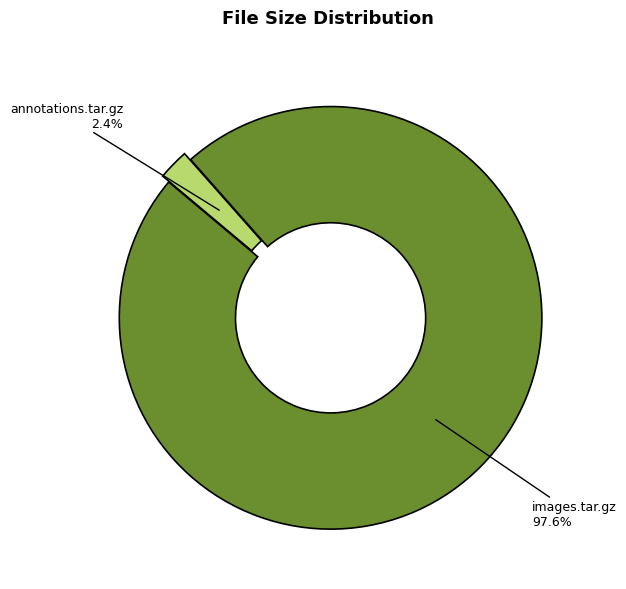

What is the largest slice in the pie chart?

images.tar.gz